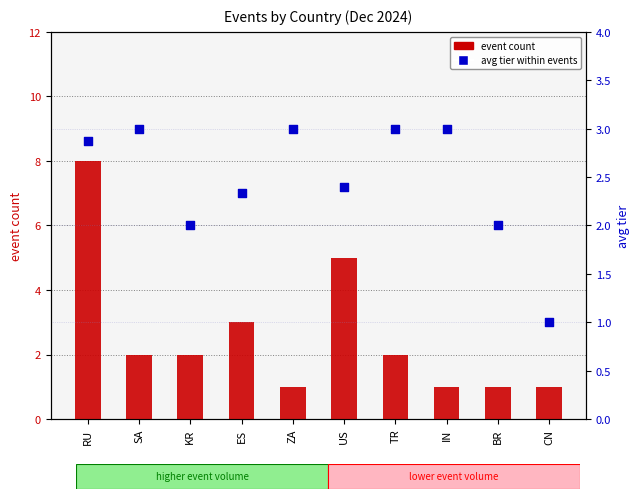

At which category is the sum across all series the highest?

RU